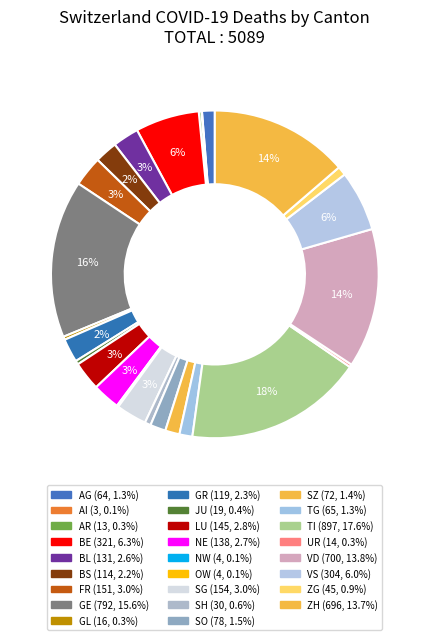

Count the number of slices in the pie.

26